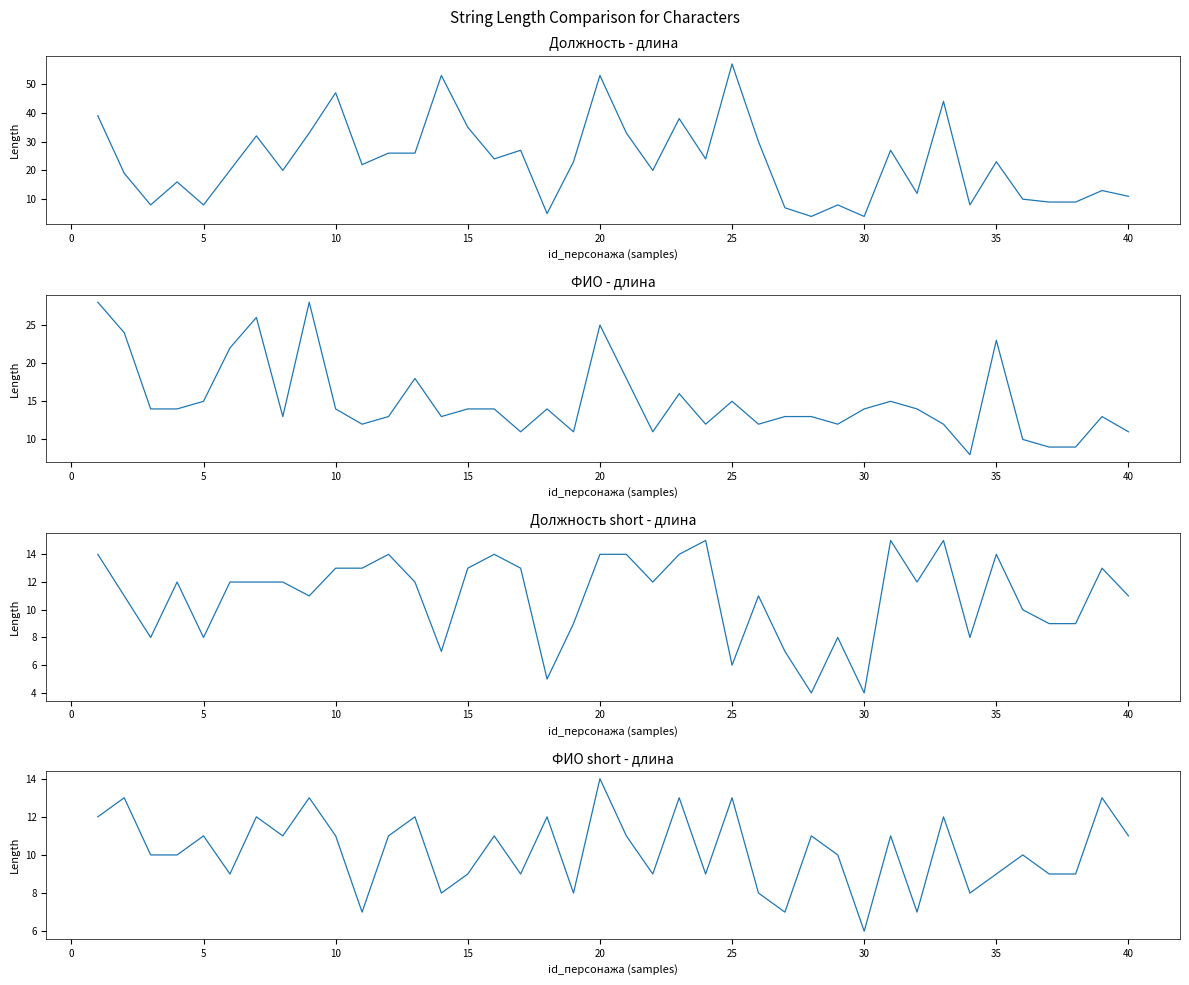

The Должность - длина series shows 58 at 35. True or false?

False